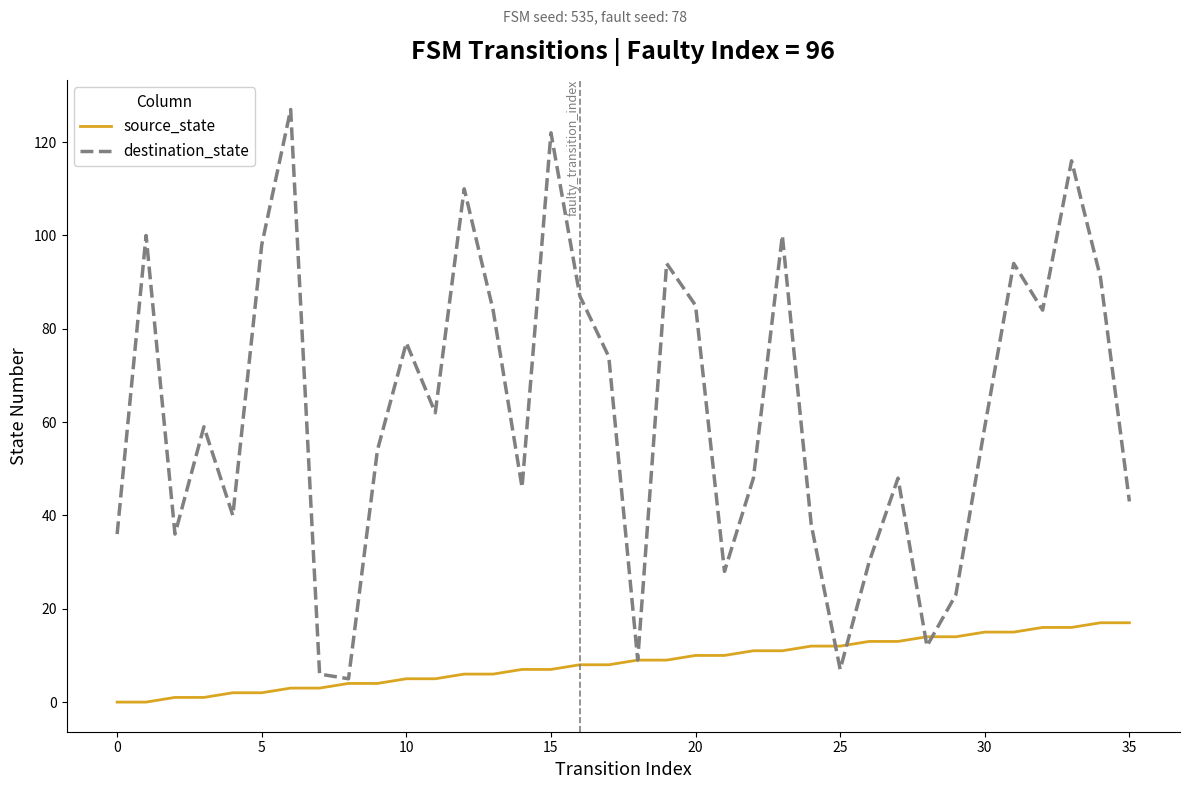

Which series has the widest spread of values?

destination_state